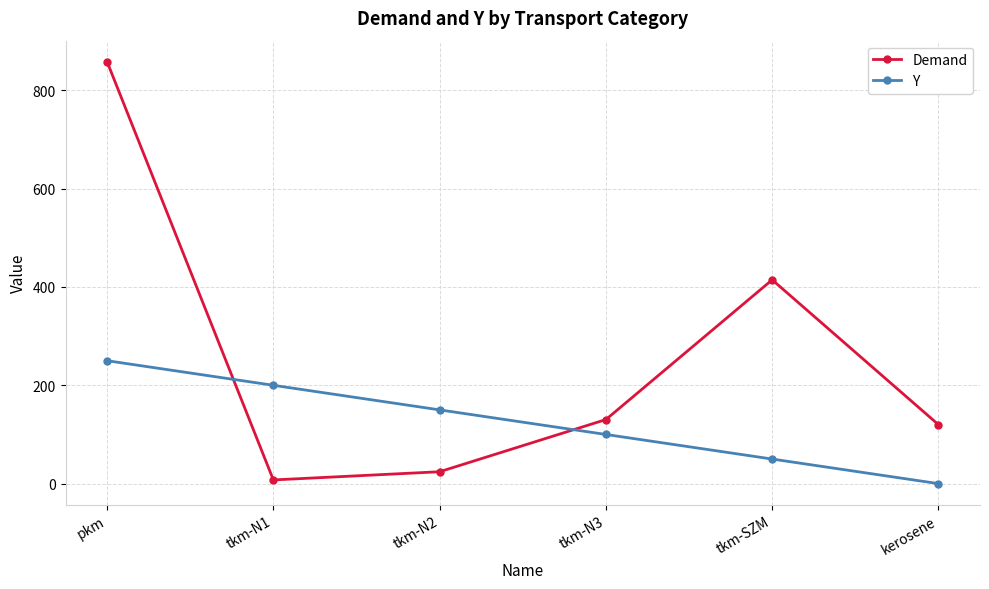

Is it true that Demand equals 1141.2 at pkm?

False